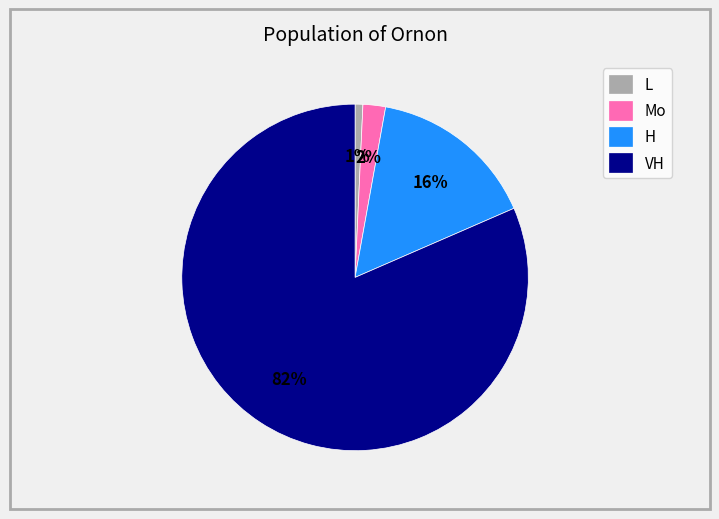

To the nearest percent, what portion does H represent?

16%